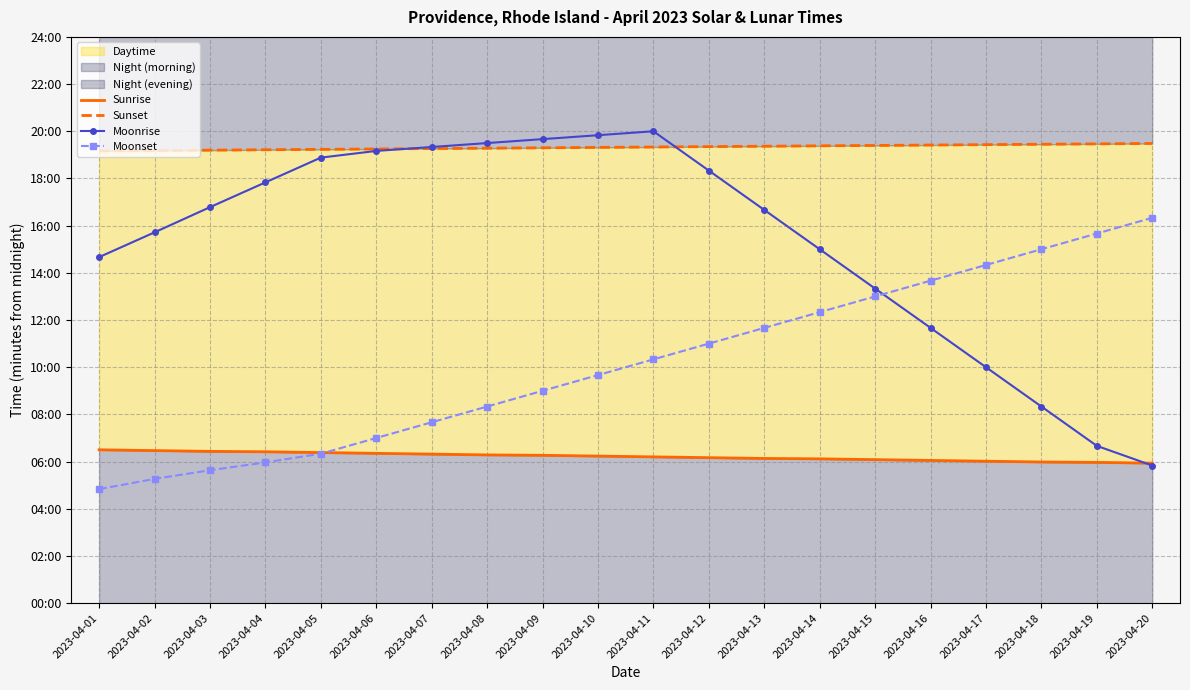

Is it true that Moonset equals 290 at 2023-04-01?

True